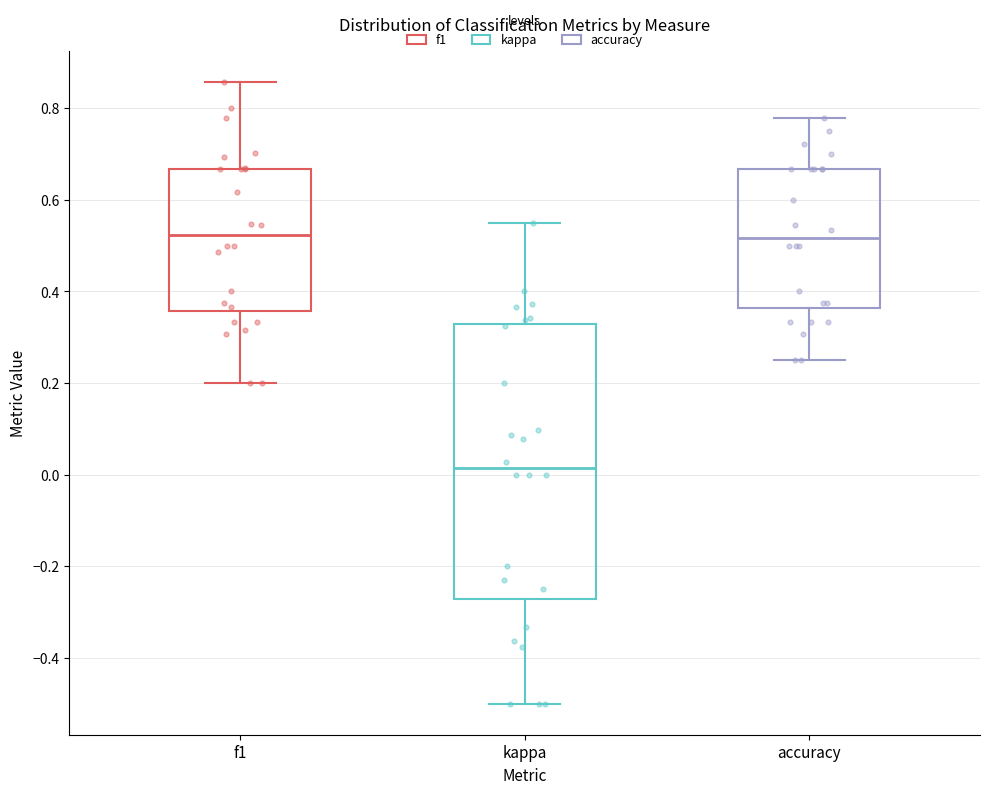

Reading left to right, transcribe this box plot: for each box, give where its median line is, the range the box spans, and where its two whiskers end, as read against the y-axis. The values are not printed on the chart, so give them approximately, as read against the axis.

f1: median 0.52, box 0.36 to 0.66, whiskers 0.20 to 0.86
kappa: median 0.02, box -0.28 to 0.32, whiskers -0.50 to 0.56
accuracy: median 0.52, box 0.36 to 0.66, whiskers 0.26 to 0.78